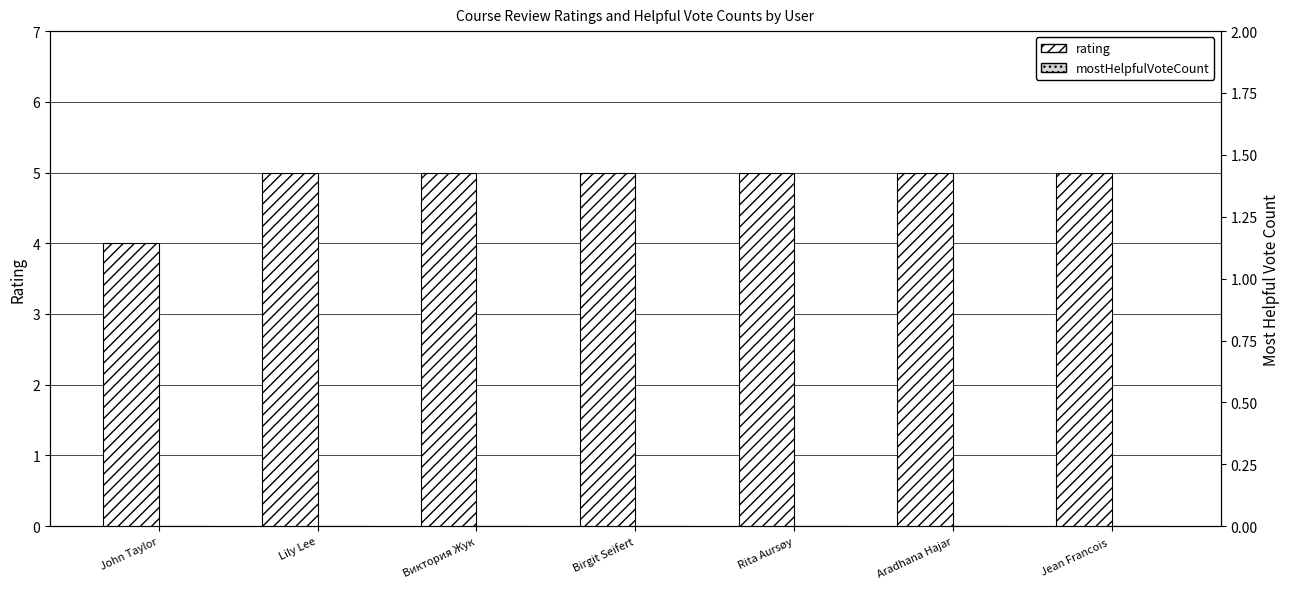

Reading left to right, extract all data points from this chart.

rating: 4	5	5	5	5	5	5
mostHelpfulVoteCount: 0	0	0	0	0	0	0